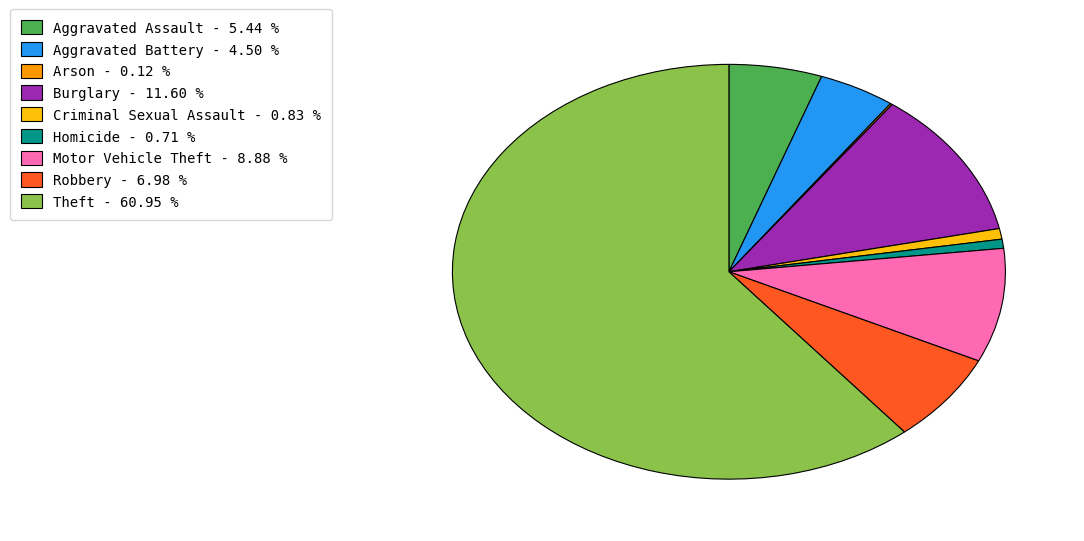

True or false: Theft accounts for 48% of the total.

False